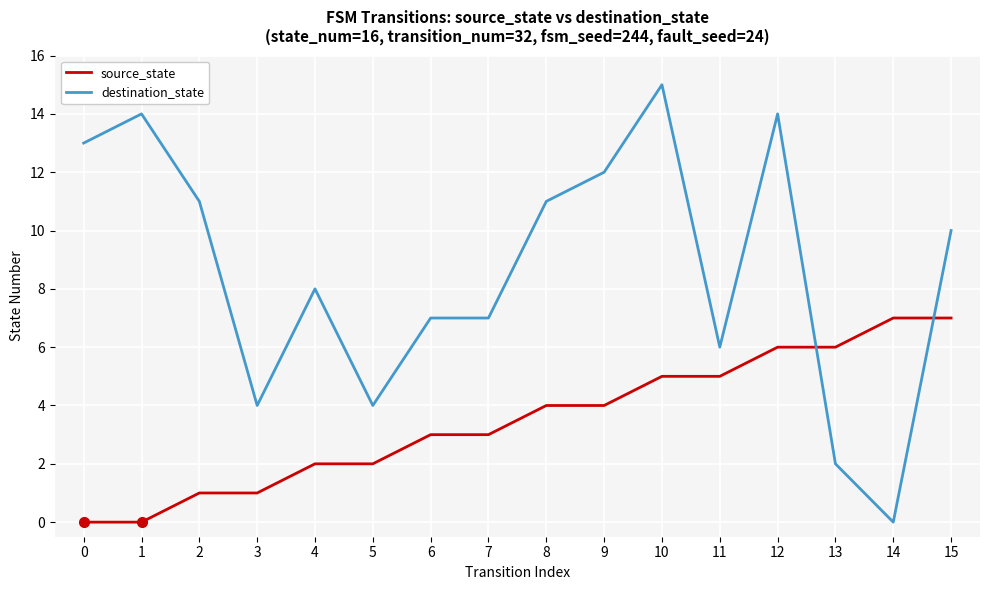

Is this an area chart (filled region under the line)?

No